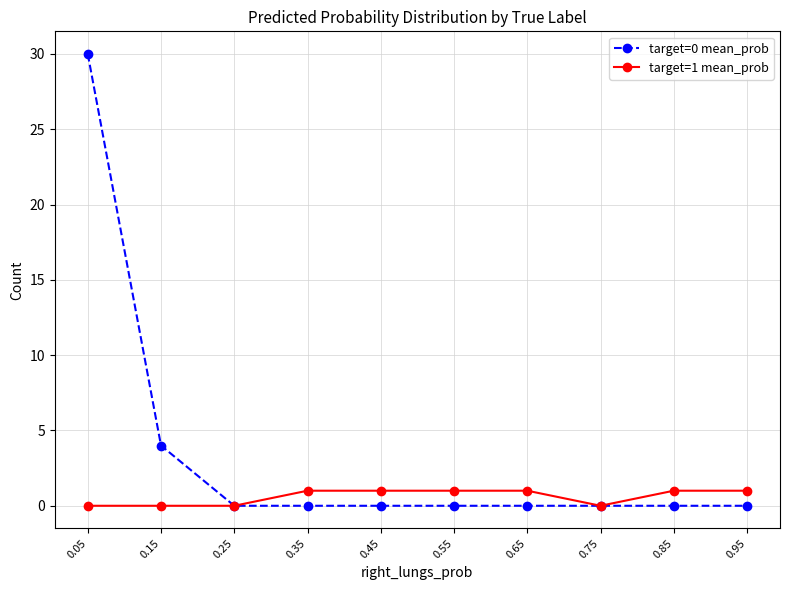

At 0.95, list the series in order from smallest to largest.

target=0 mean_prob, target=1 mean_prob